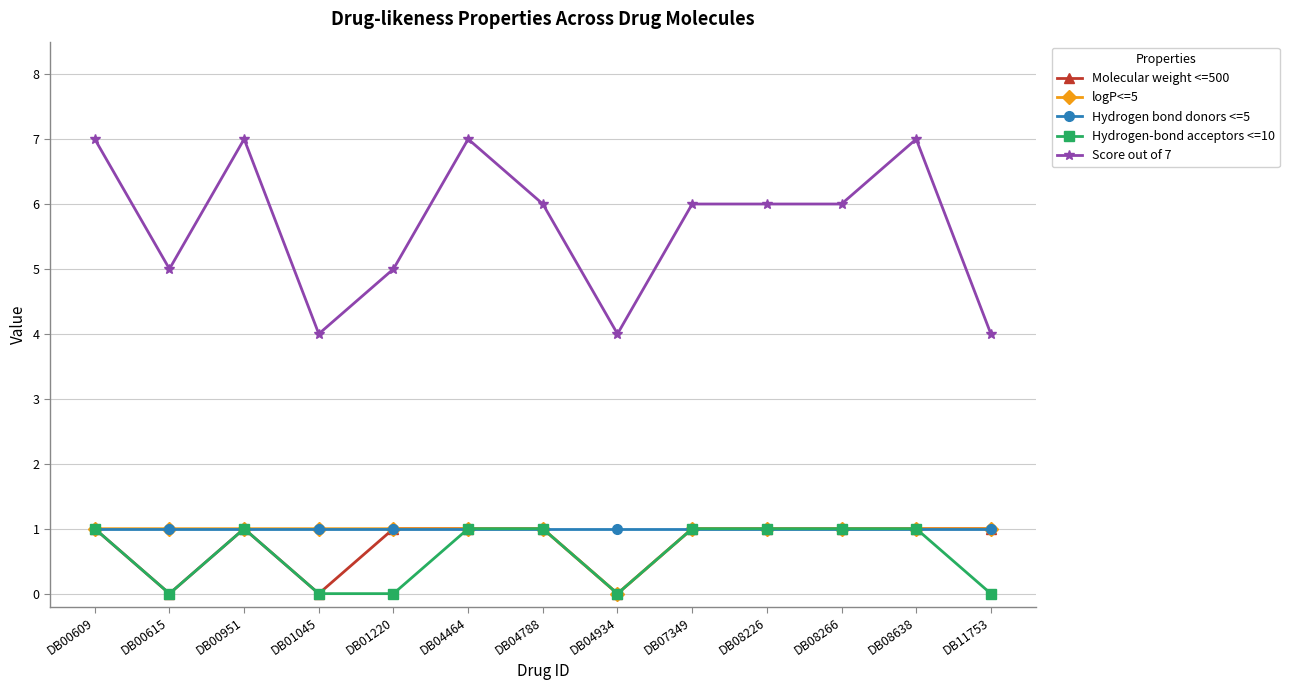

What is the difference between the maximum and minimum values in the Molecular weight <=500 series?

1